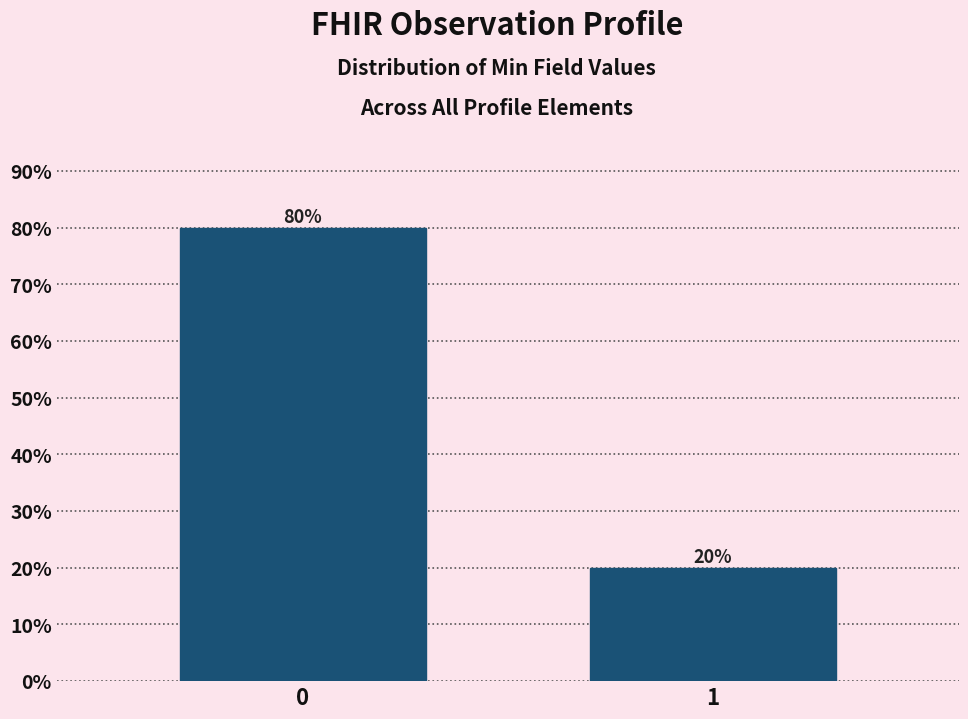

Reading left to right, what are all the values shown in this chart?

80	20